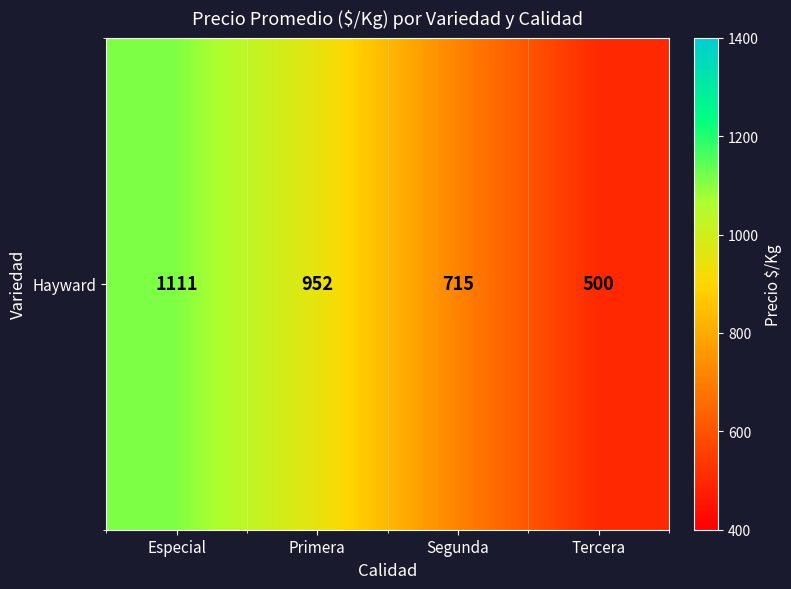

What is the change in value from Especial to Tercera?

-611